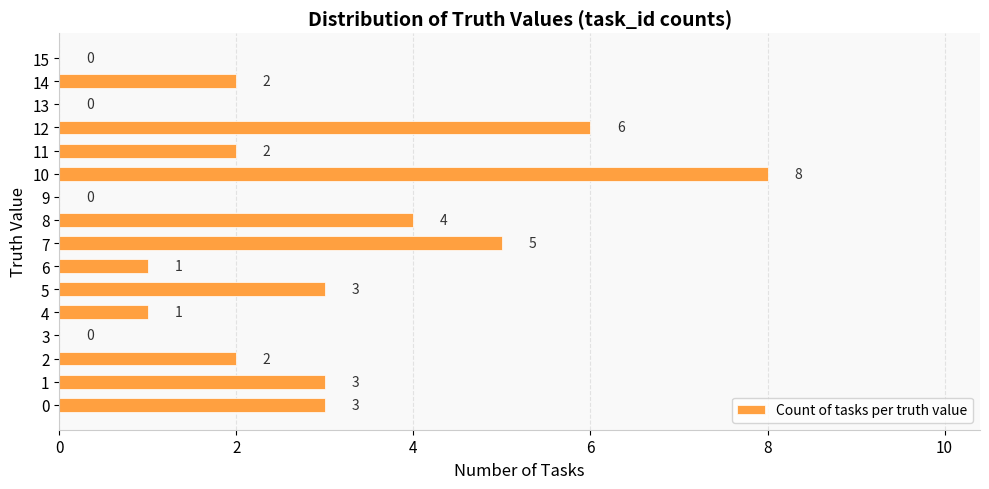

How many distinct data groups are displayed?

1